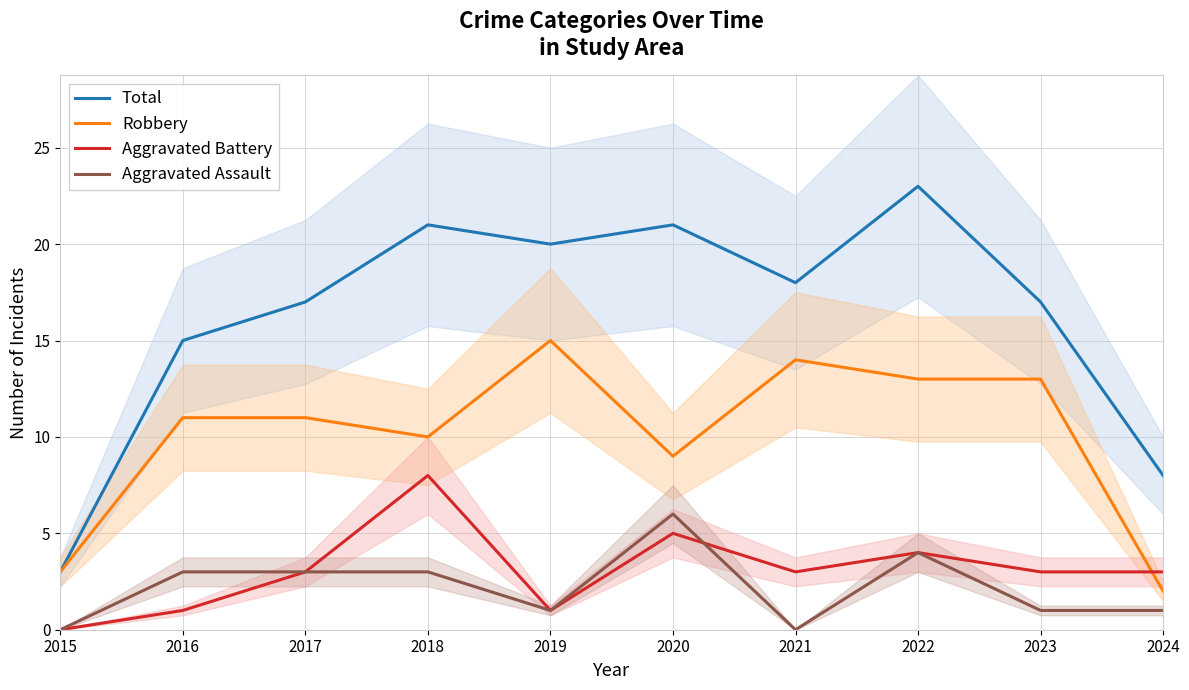

The value of Robbery at 2023 is 13. True or false?

True